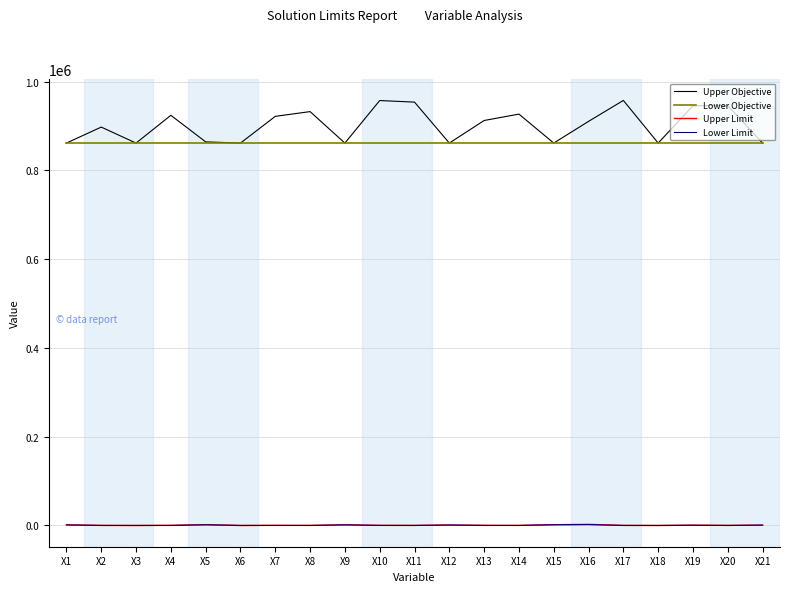

In Upper Limit, how many points are higher than both neighbors (excluding endpoints)?

6